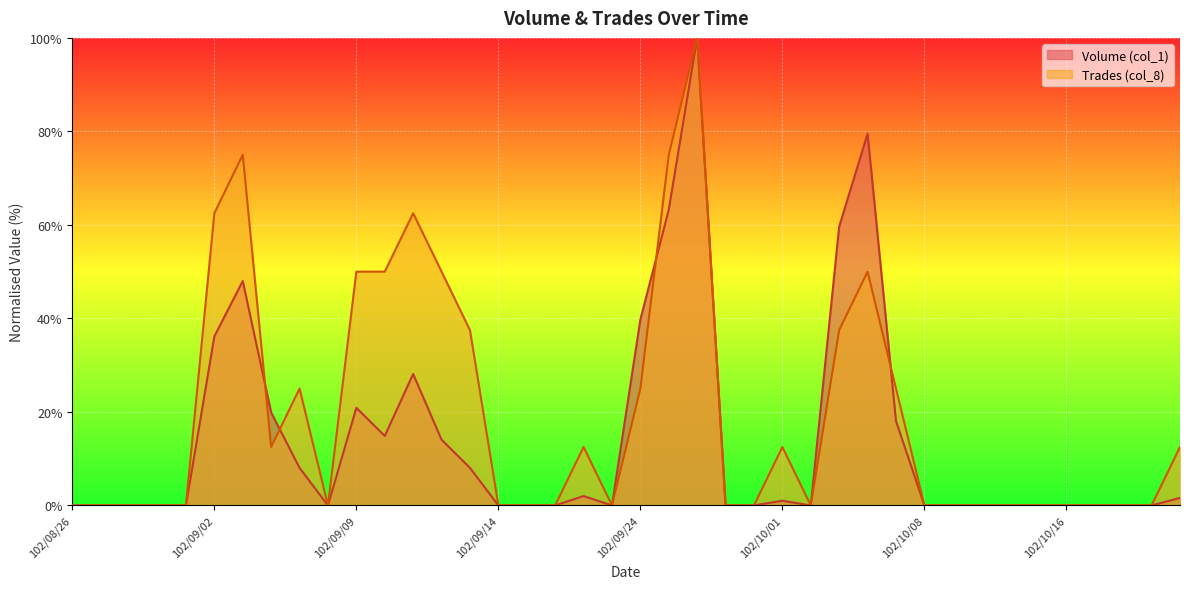

What value does the Trades (col_8) series have at 102/09/04?

12.5